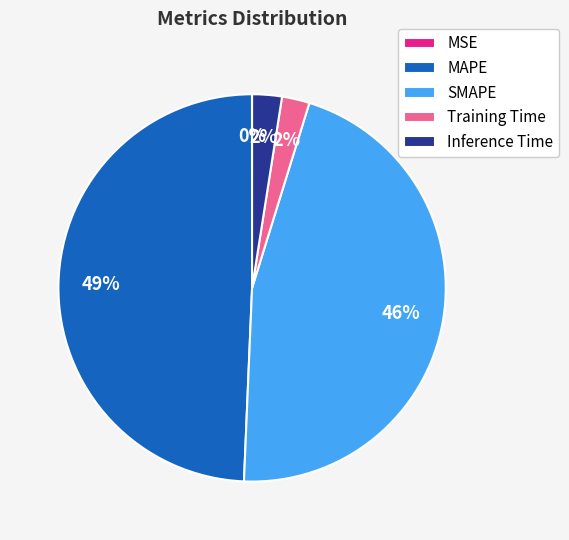

Is the sum of MAPE and Inference Time greater than half?

Yes